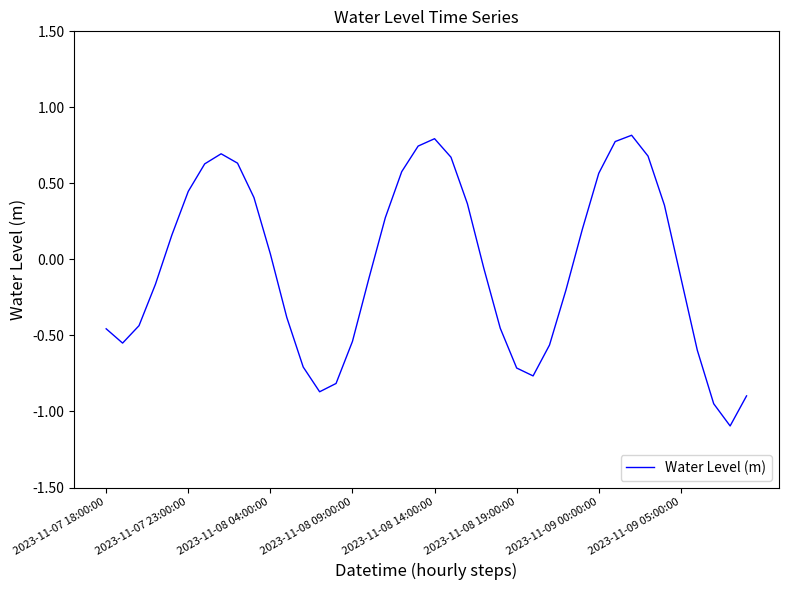

What is the difference between the second highest and minimum values?

1.9